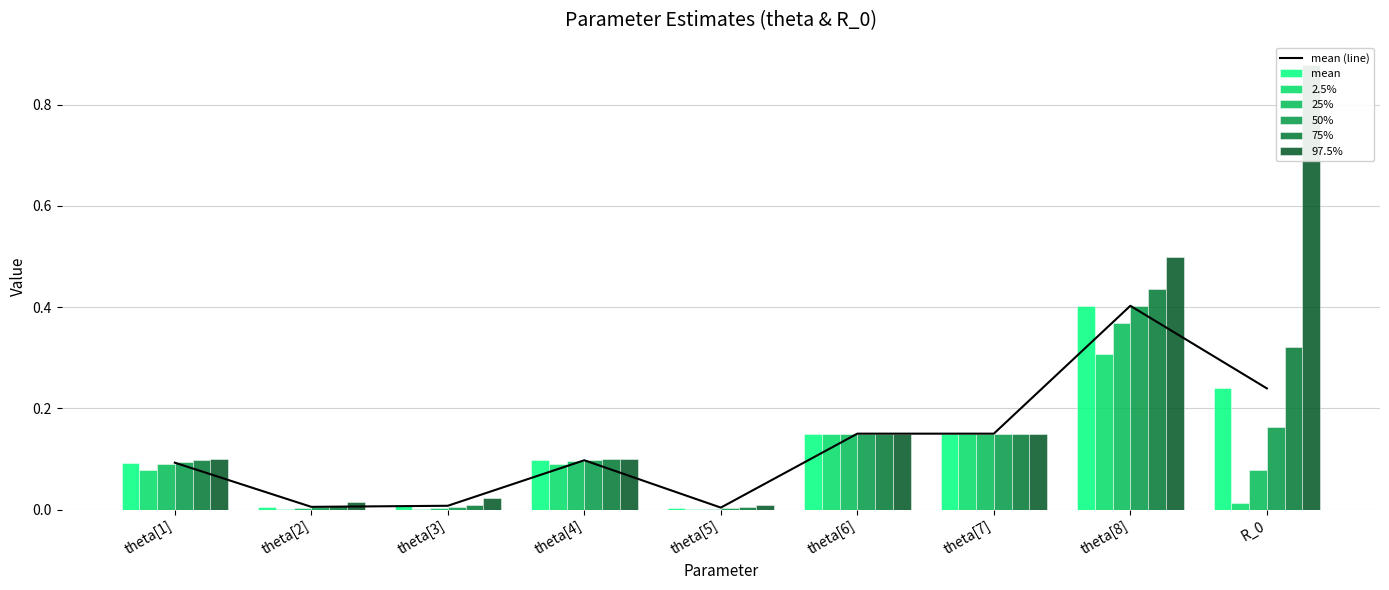

What is the difference between the 75% values at theta[4] and theta[6]?

0.1